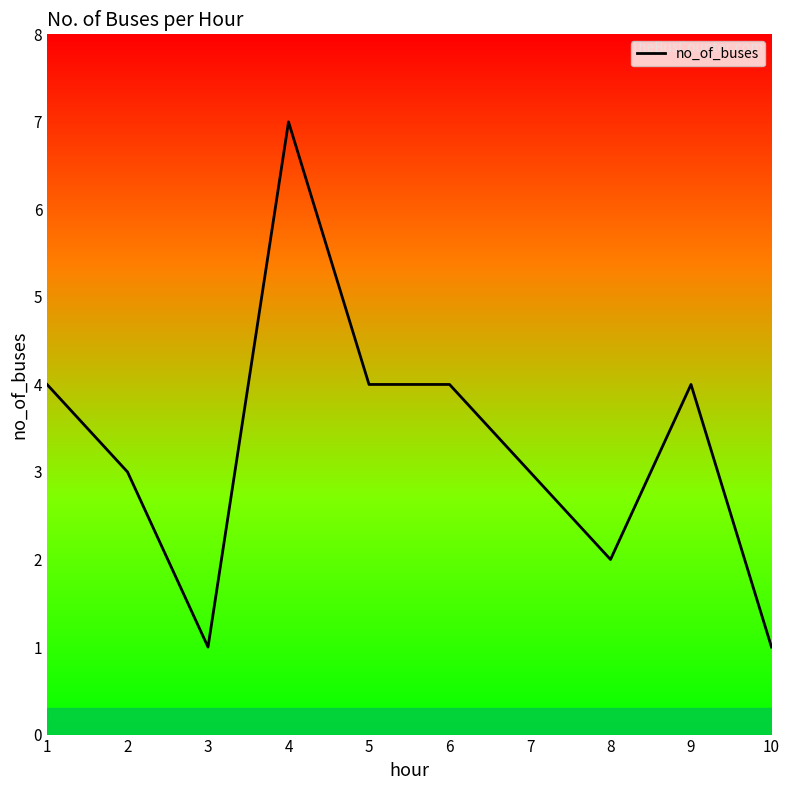

Approximately how many times larger is the value at 1 compared to 3?

4.0